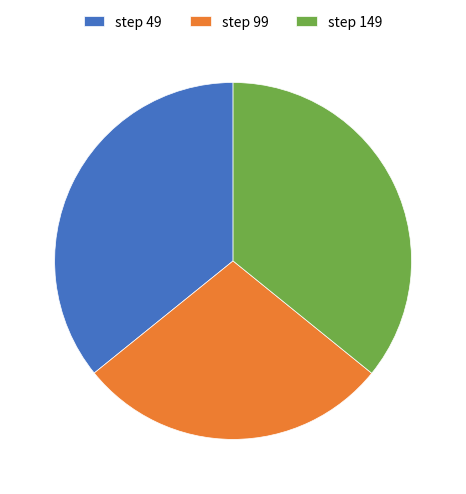

Between step 149 and step 99, which is larger?

step 149